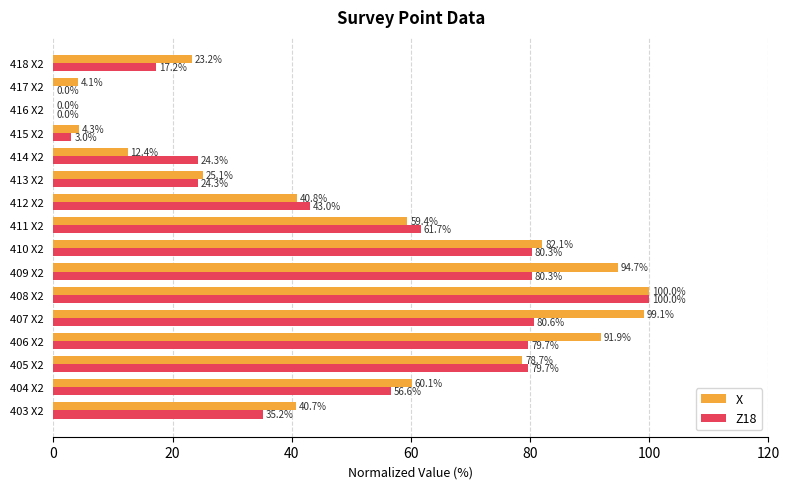

How many distinct data groups are displayed?

2